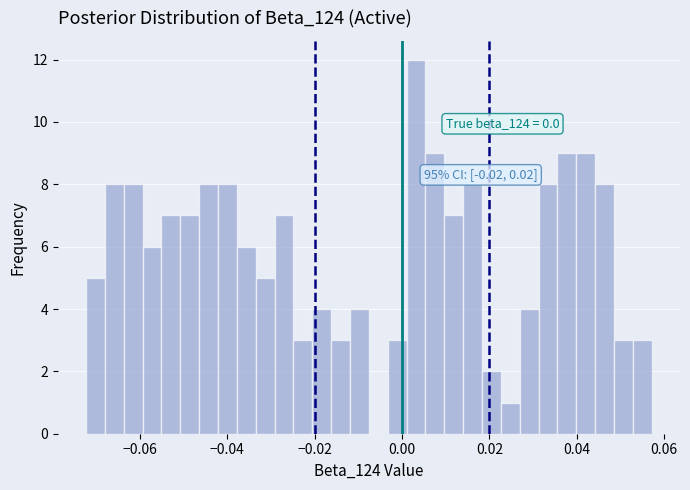

Read against the x-axis, roughly where is the centre of the tallest bar?

0.004